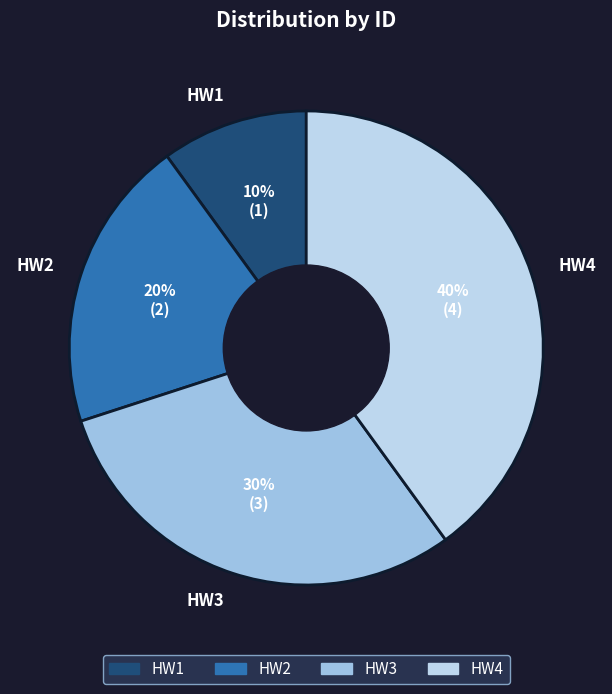

Does HW2 represent more than half of the total?

No